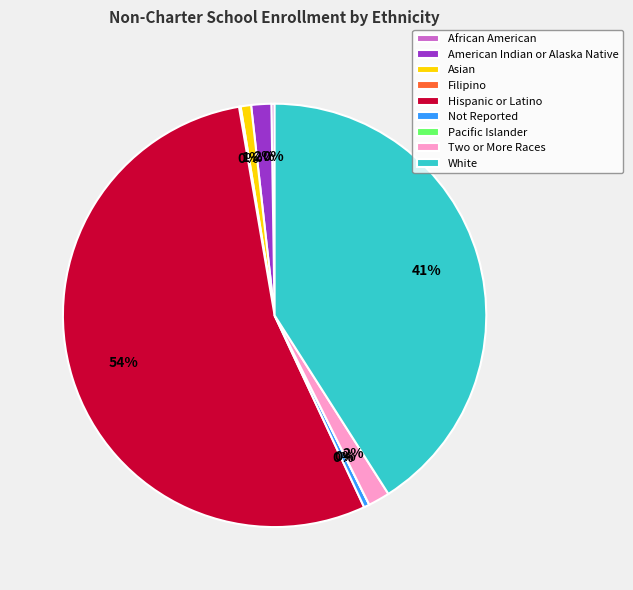

Do American Indian or Alaska Native and White together represent more than half of the pie?

No